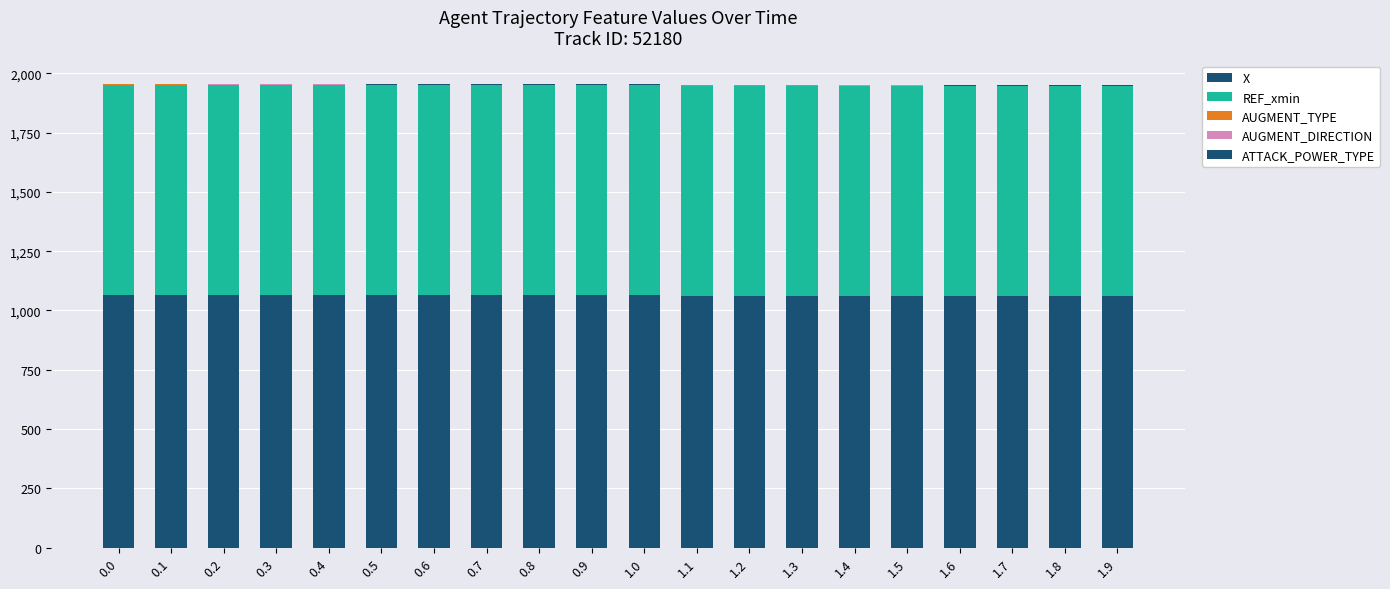

What is the value of the X bar at the 14th from the left?

1062.2